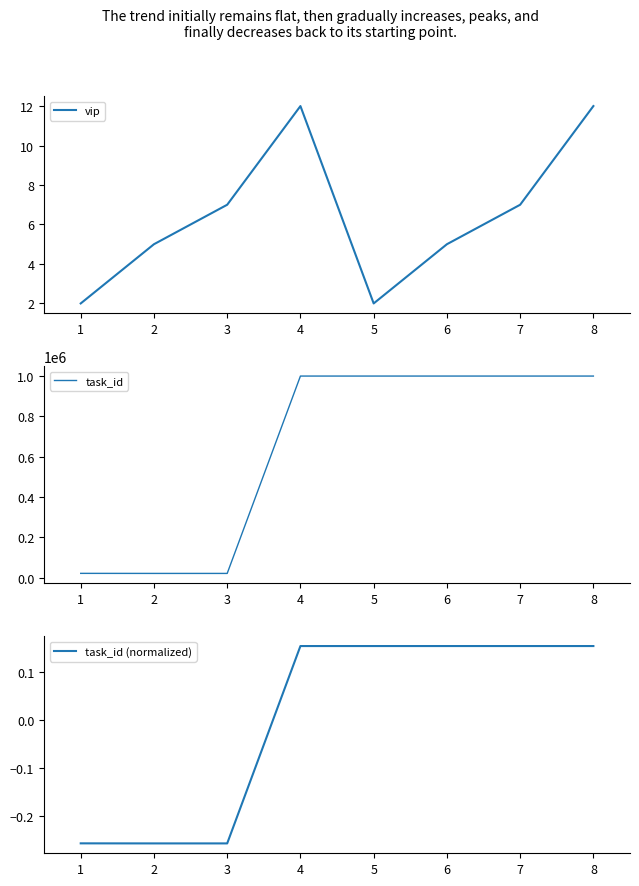

Is it true that vip equals 3 at 2?

False